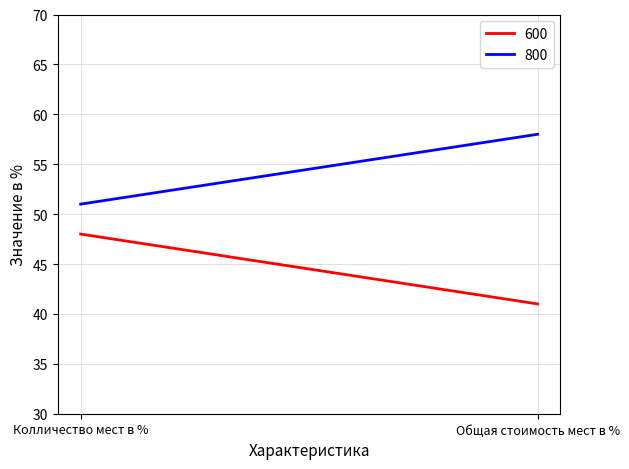

True or false: 800 has a value of 51 at Колличество мест в %.

True